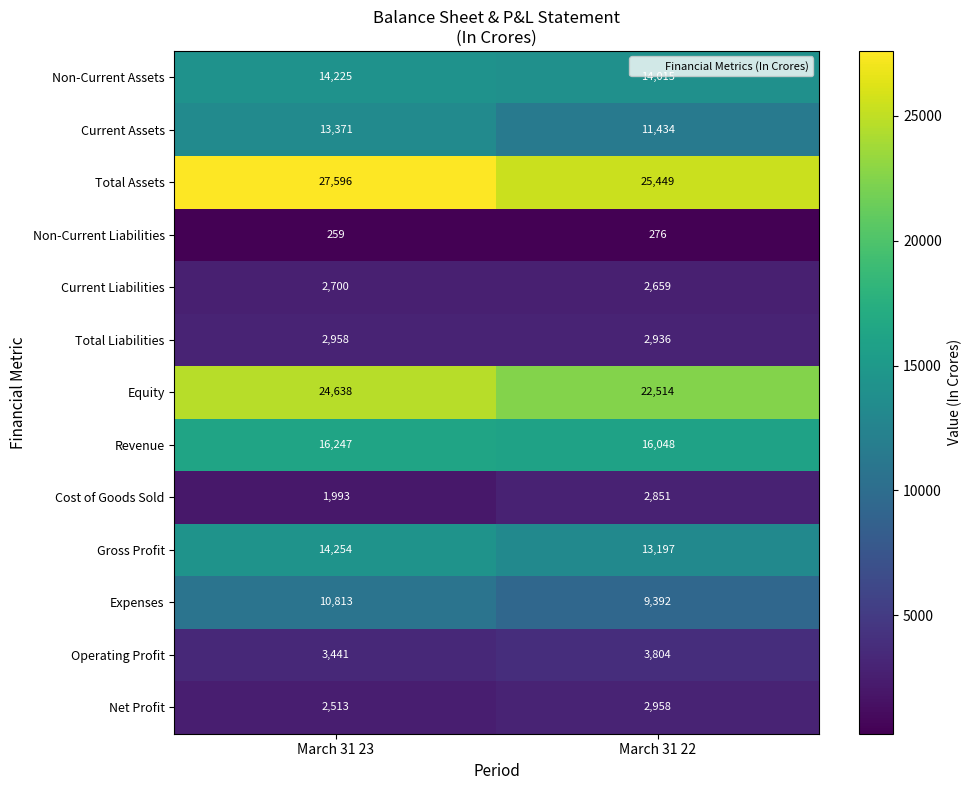

What is the difference between the Equity values at March 31 23 and March 31 22?

2124